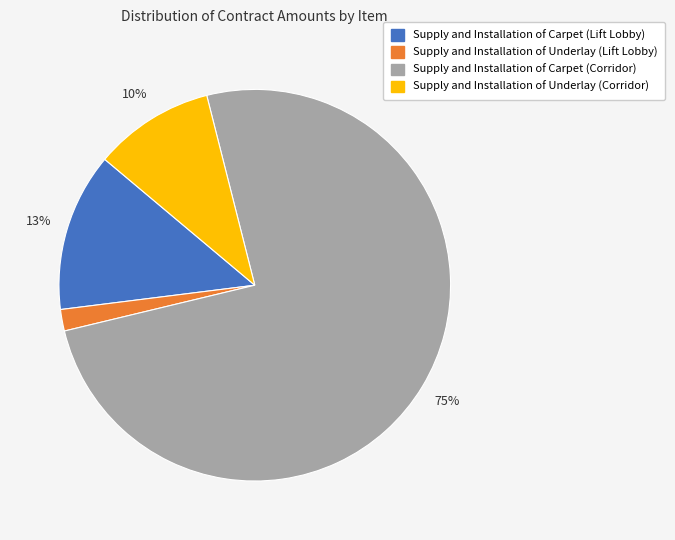

Approximately how many times larger is the value at Supply and Installation of Carpet (Lift Lobby) compared to Supply and Installation of Carpet (Corridor)?

0.2